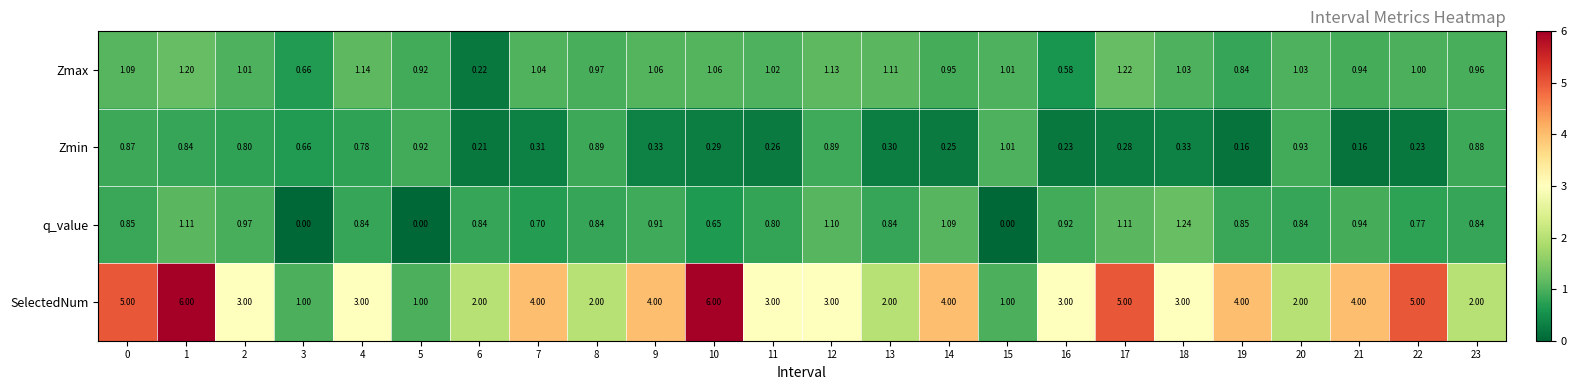

Rank the series at 22 from highest to lowest value.

SelectedNum, Zmax, q_value, Zmin